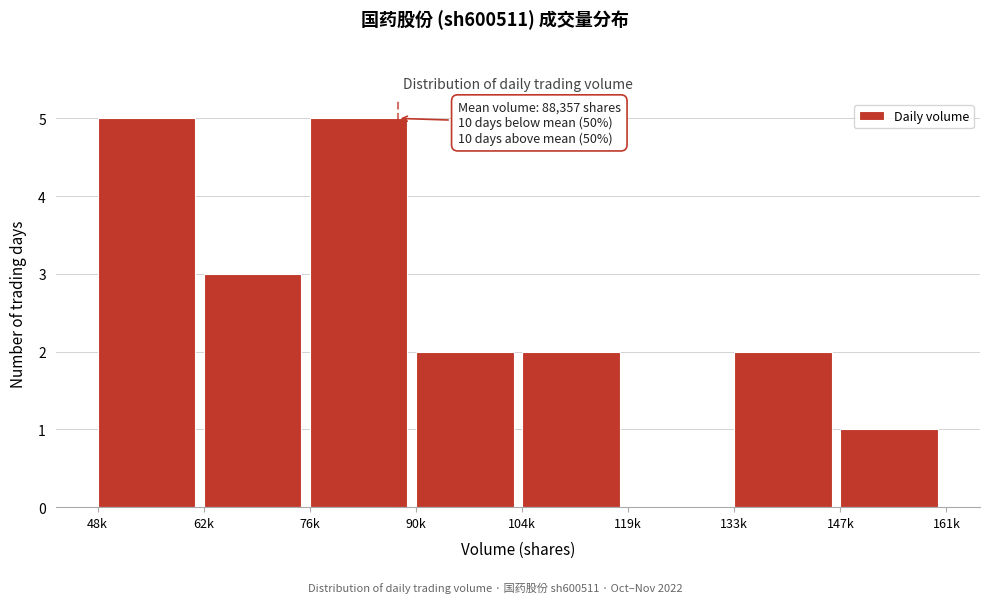

Reading left to right, what are all the values shown in this chart?

48k=5	62k=3	76k=5	90k=2	104k=2	119k=0	133k=2	147k=1